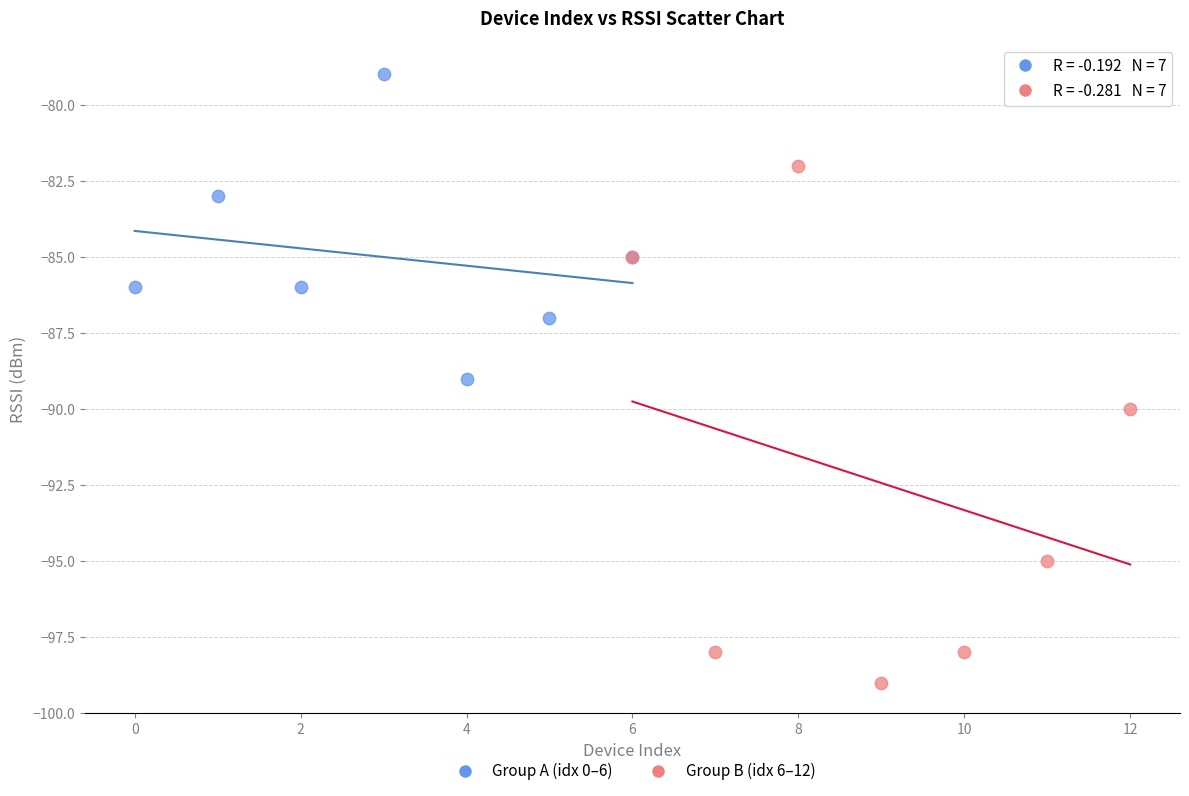

Which series contains the lowest Y value?

Group B (idx 6–12)